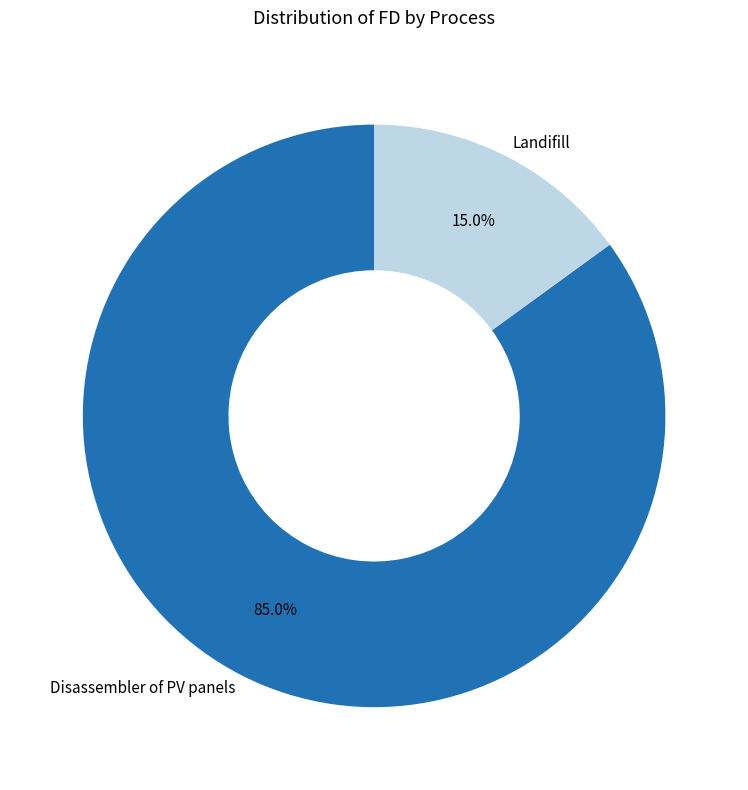

How many slices are in this pie chart?

2